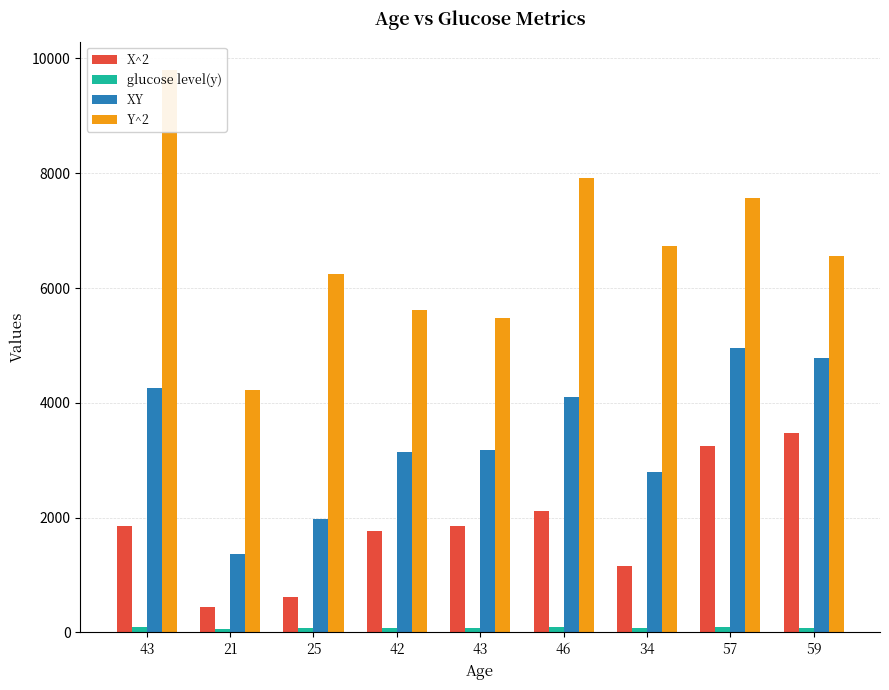

List the series in order of their peak value, highest first.

Y^2, XY, X^2, glucose level(y)